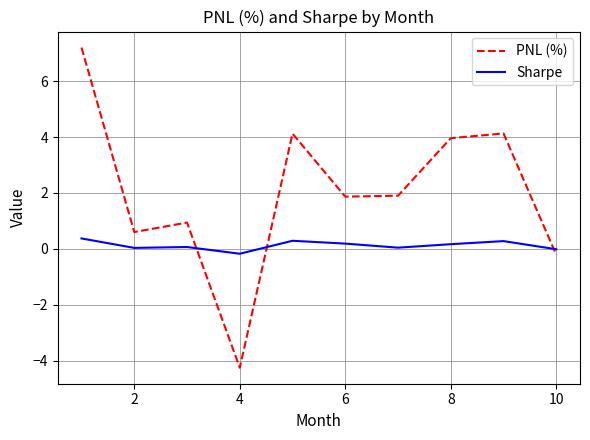

What is the maximum value shown in the chart?

7.2